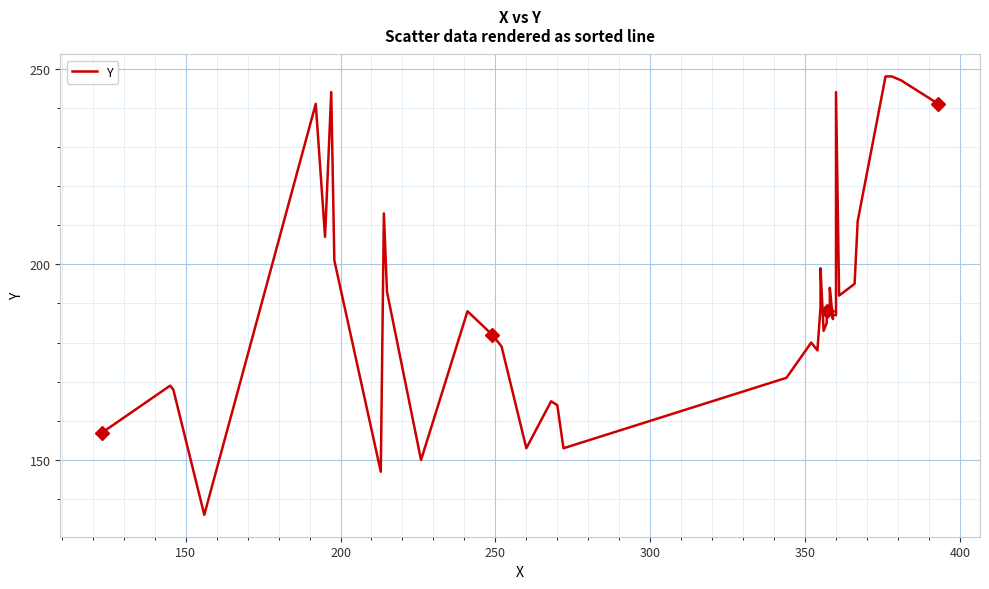

True or false: the data has more than 1 interior local peaks.

True